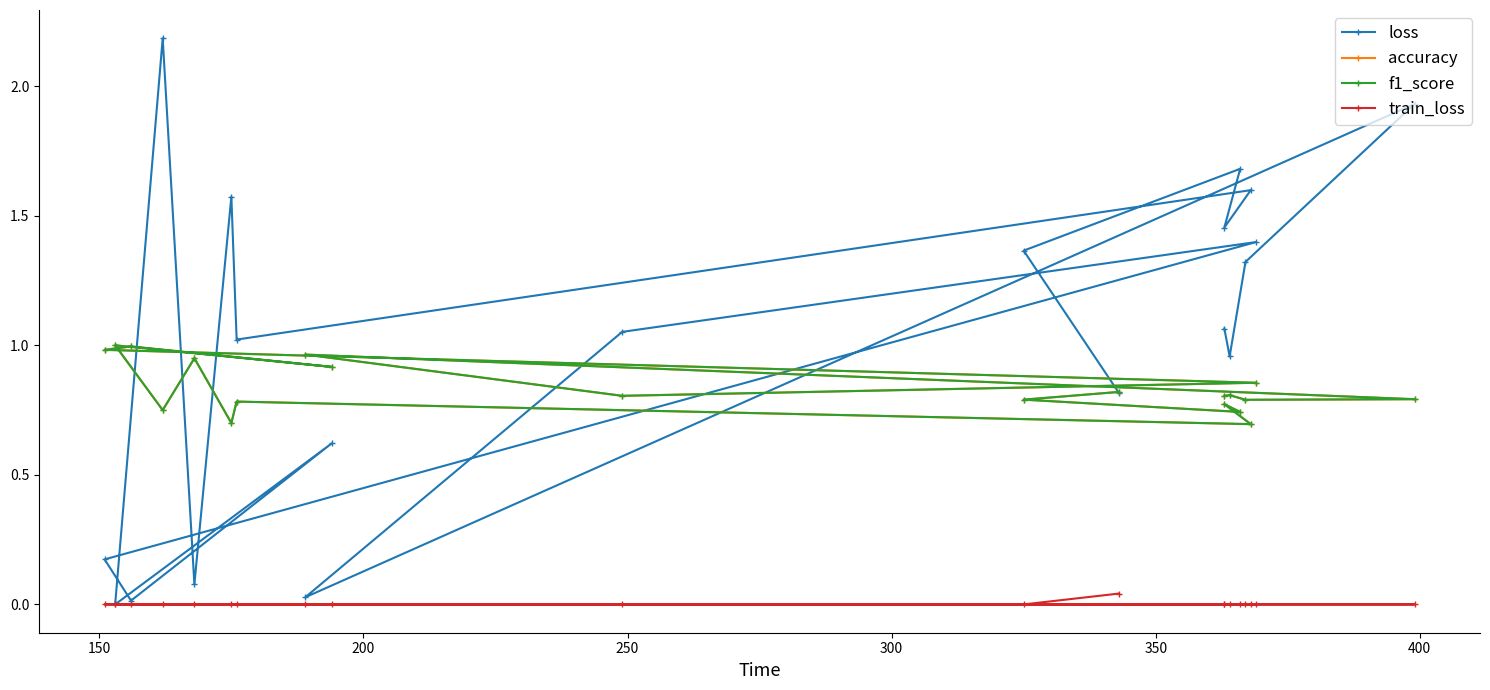

How many lines are shown in the chart?

4